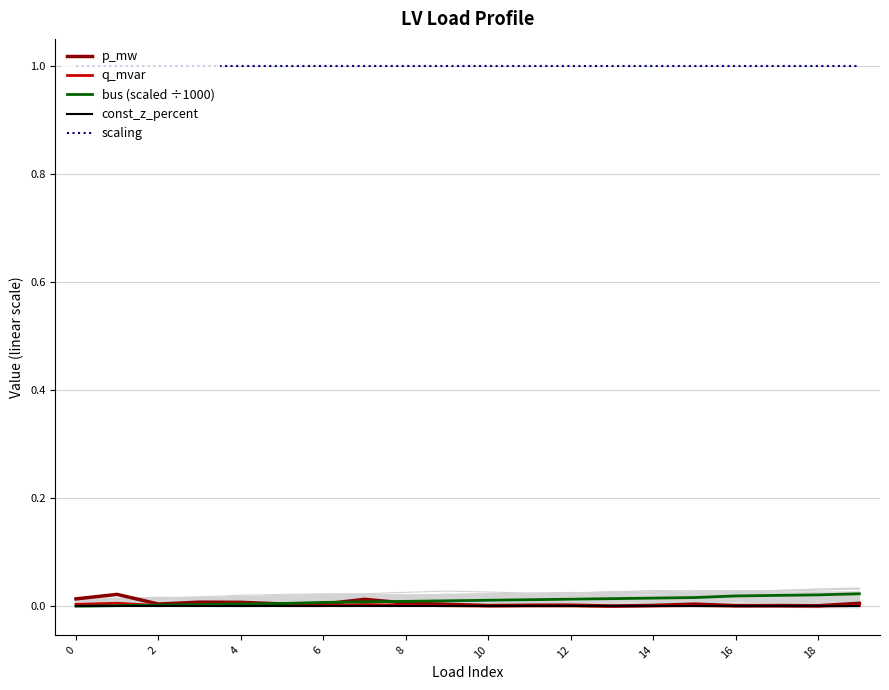

True or false: const_z_percent has more than 2 points higher than both neighbors.

False